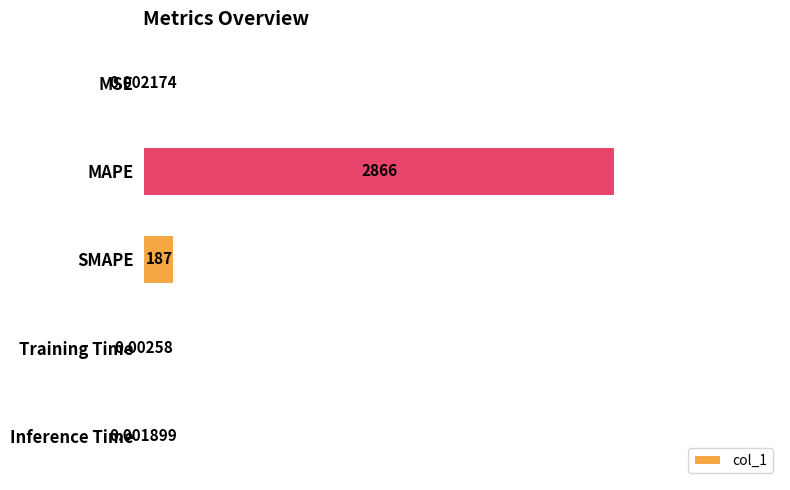

Are the bars grouped side by side (vs. stacked)?

No